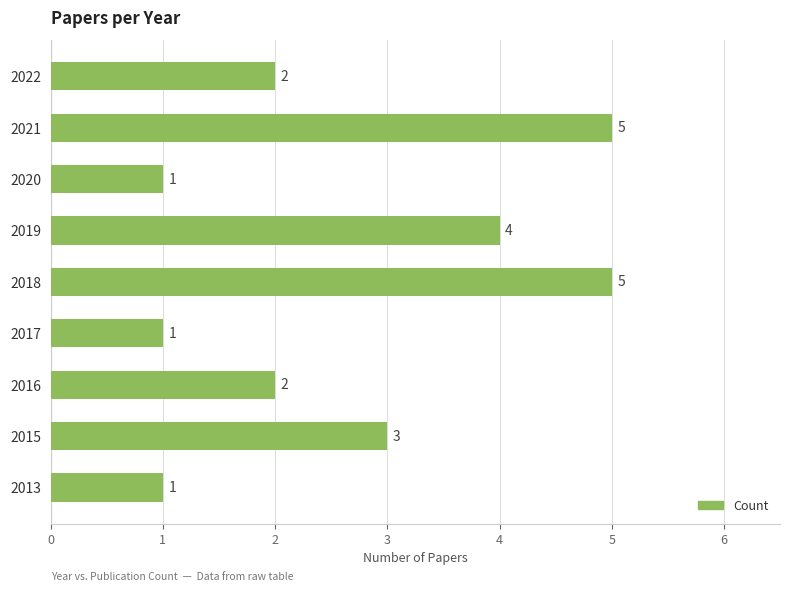

Count the values in the range 1 to 4.

7